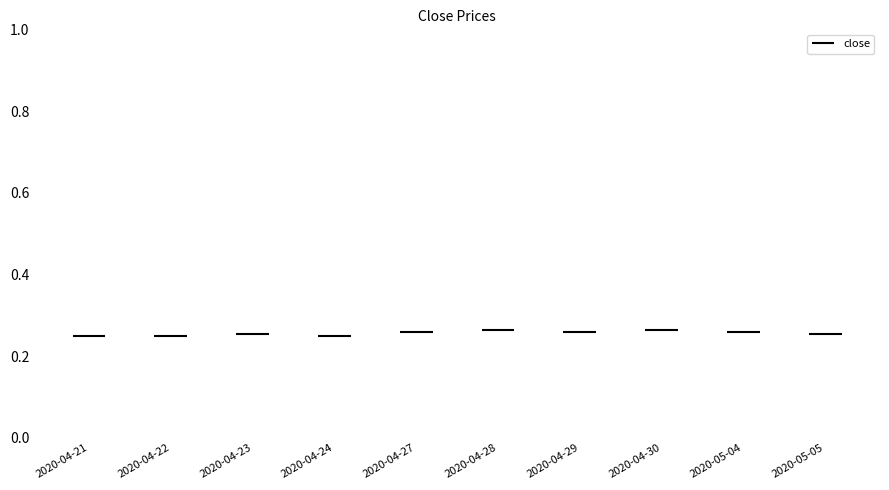

Rank the categories by value from highest to lowest.

2020-04-28, 2020-04-30, 2020-04-27, 2020-04-29, 2020-05-04, 2020-04-23, 2020-05-05, 2020-04-21, 2020-04-22, 2020-04-24